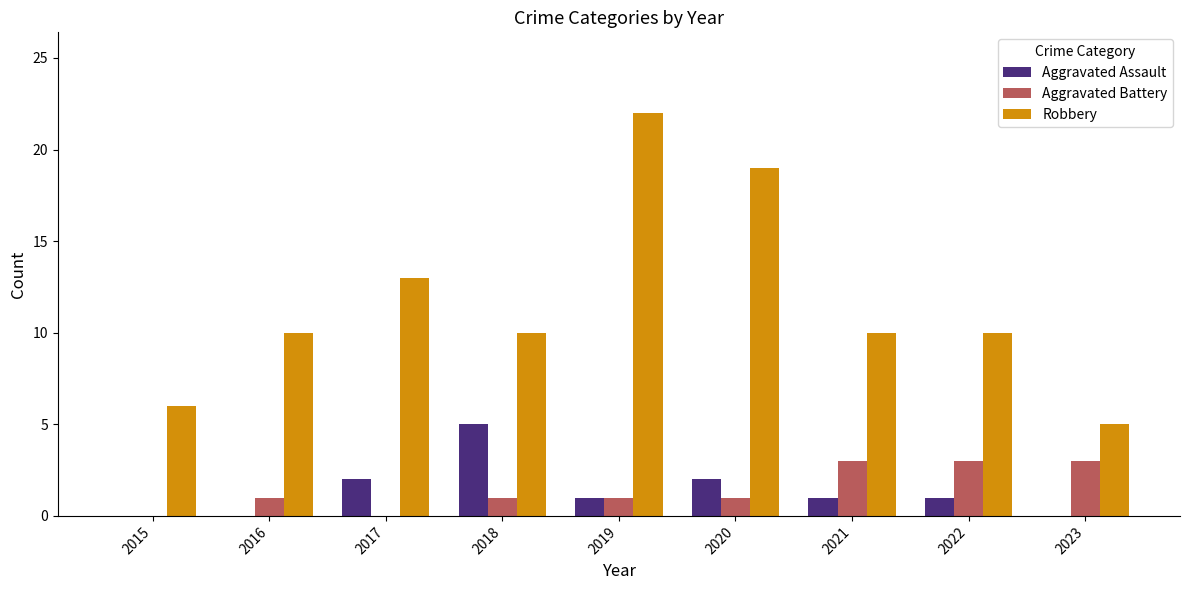

What is the sum of all Robbery values?

105